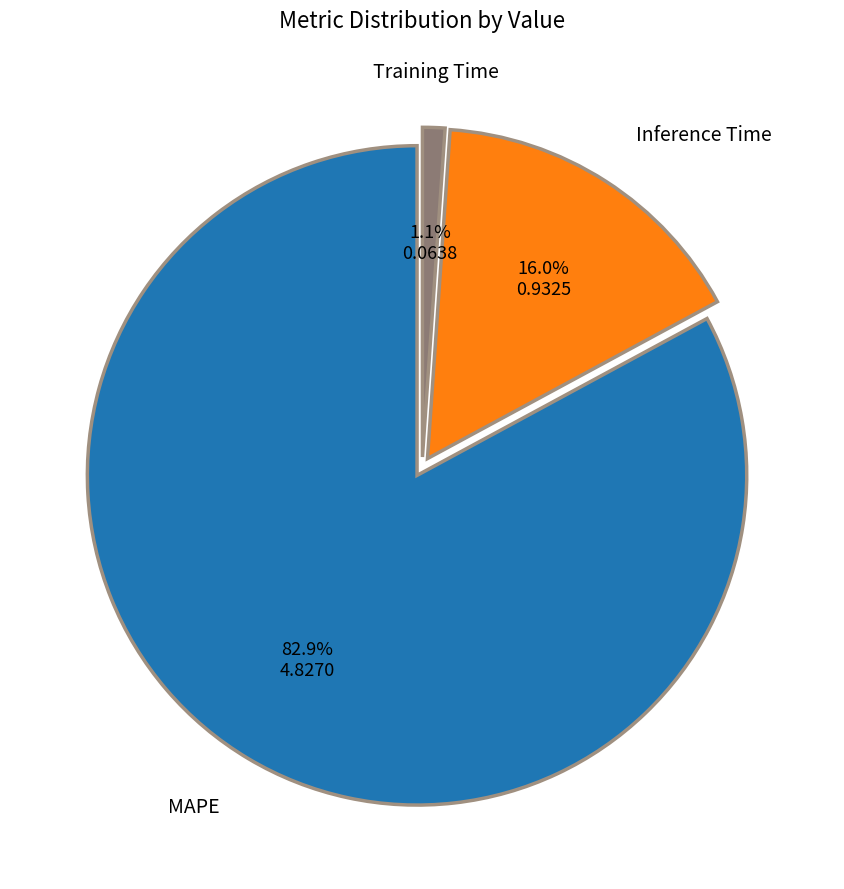

Combined, what portion of the pie is MAPE and Training Time?

84.0%